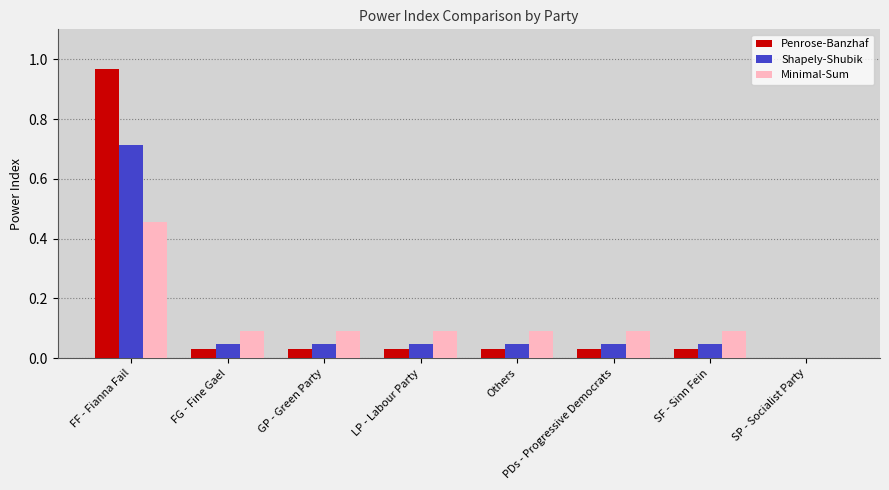

Between FF - Fianna Fail and PDs - Progressive Democrats, which series saw the biggest shift?

Penrose-Banzhaf